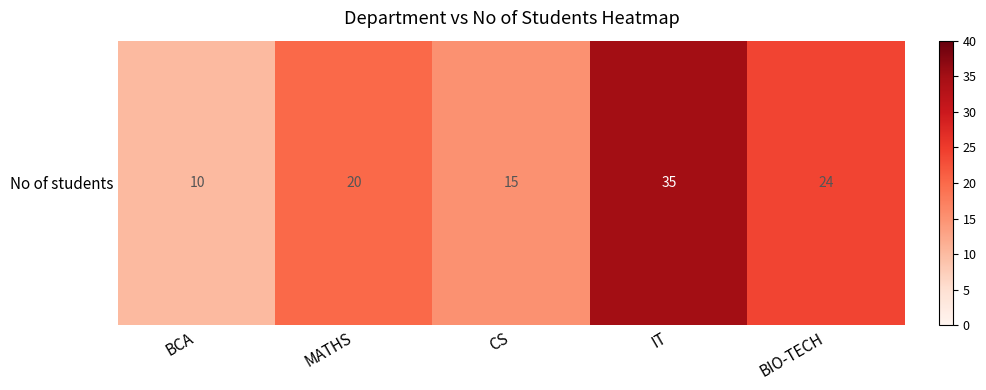

Is it true that the value at IT is 58?

False